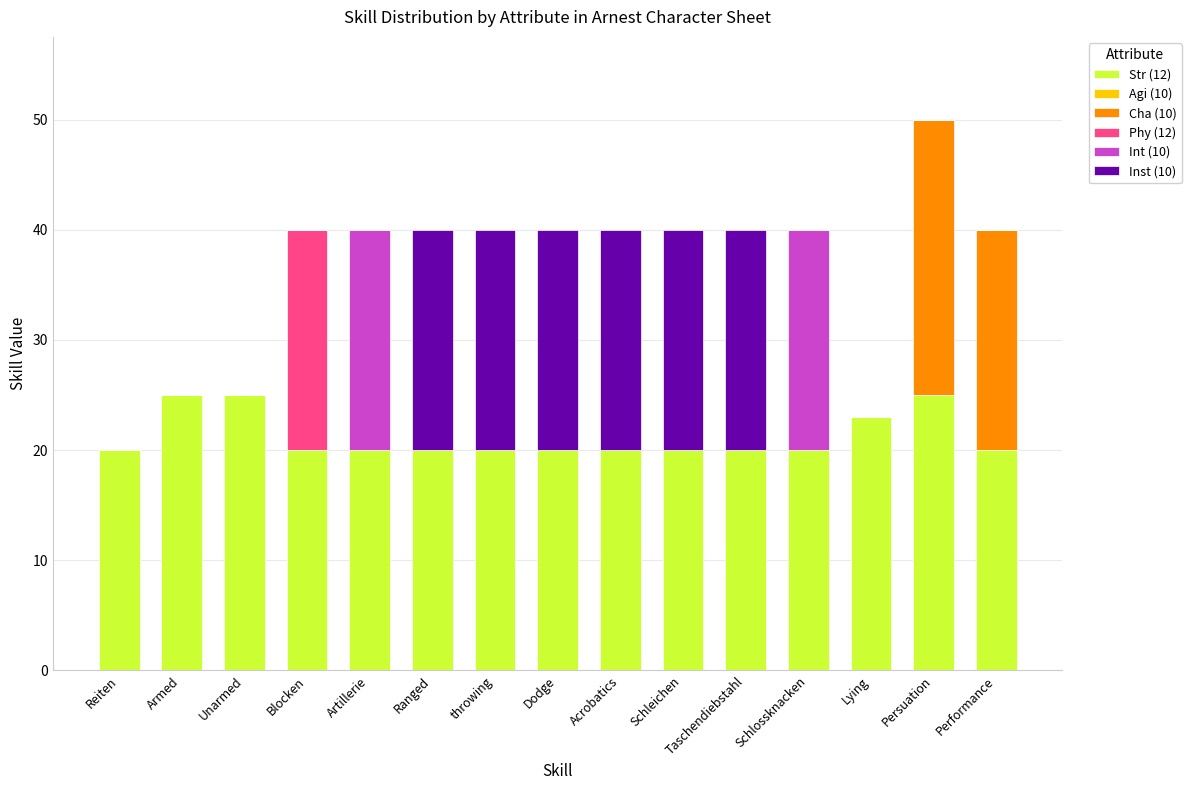

Are the bars grouped side by side (vs. stacked)?

No